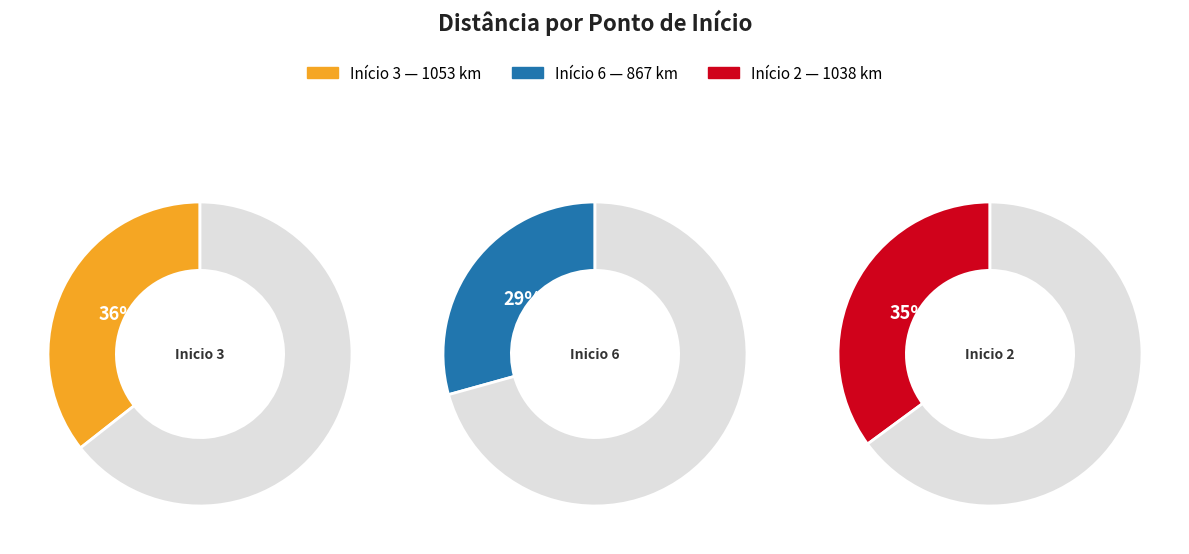

To the nearest percent, what is the combined percentage of 6 and 3?

65%